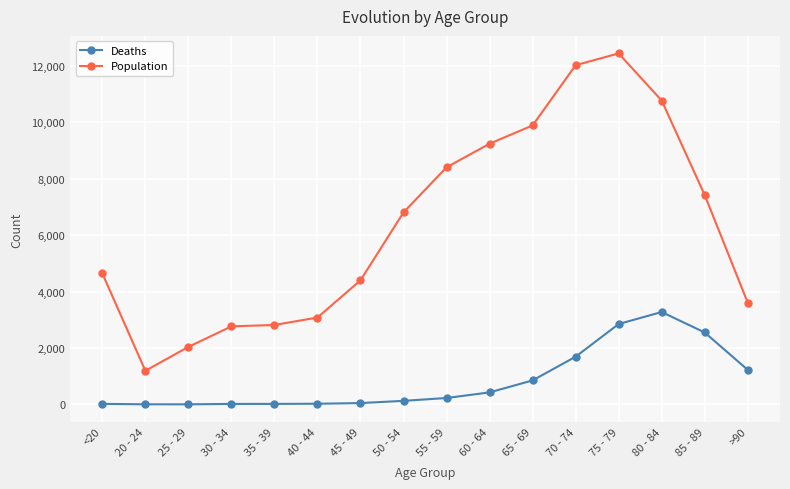

Rank the series at 75 - 79 from highest to lowest value.

Population, Deaths